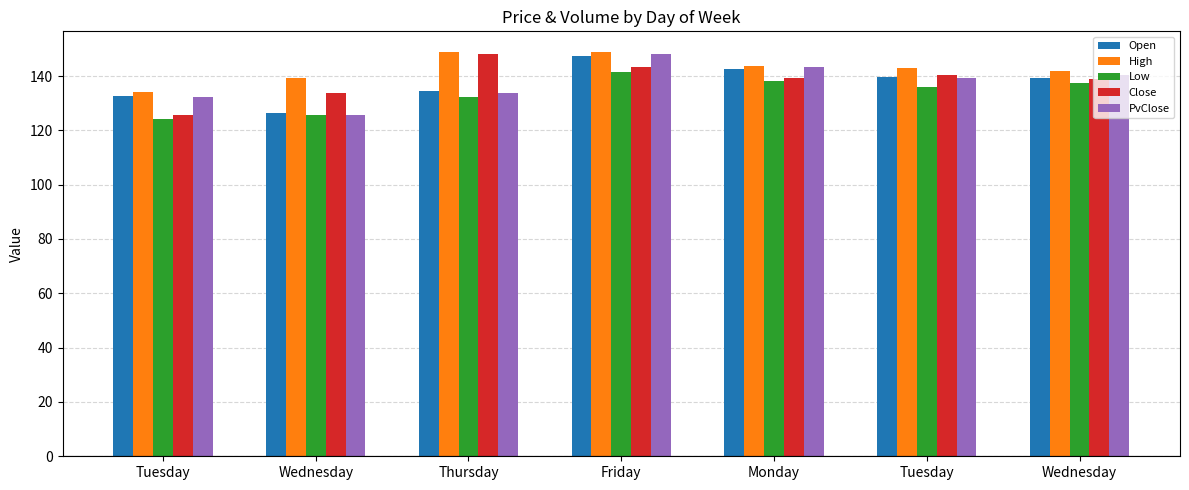

Which series has the largest total across all categories?

High